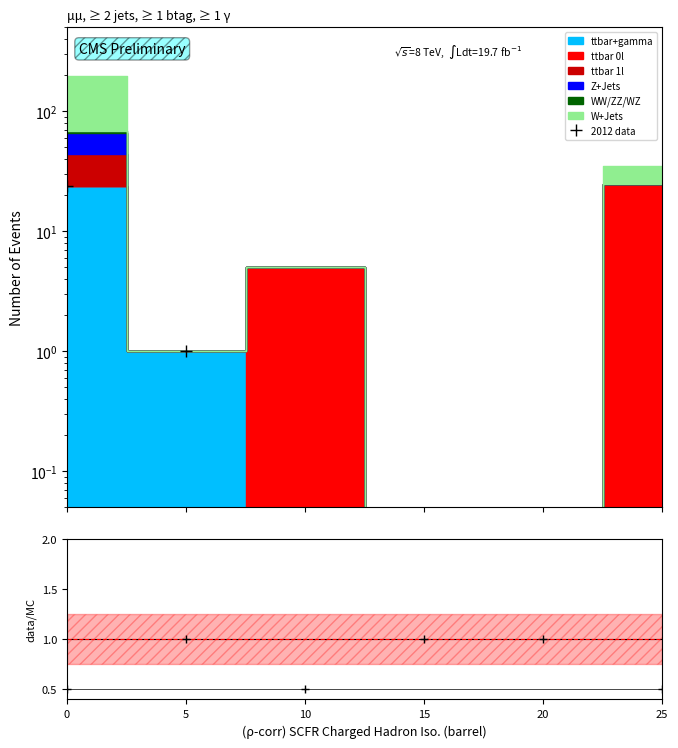

How many values are above zero?

2